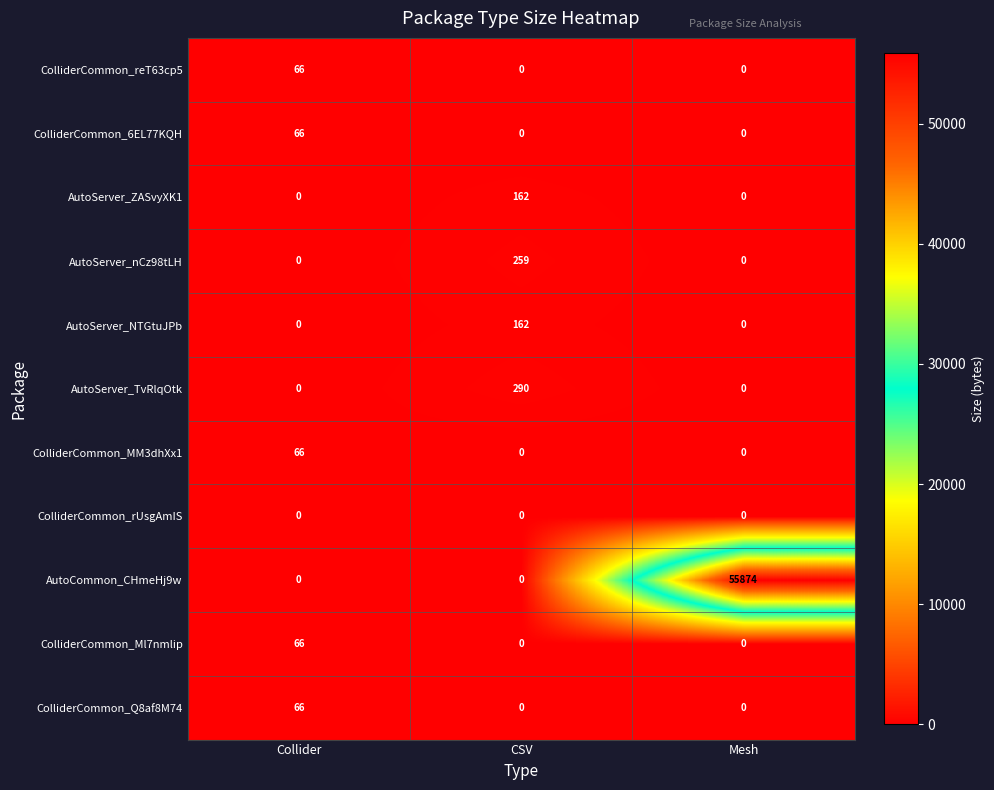

Which series has the largest total across all categories?

AutoCommon_CHmeHj9w